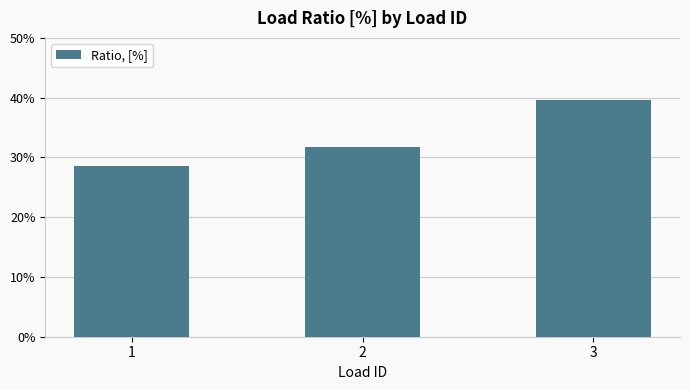

What is the maximum value shown in the chart?

0.4